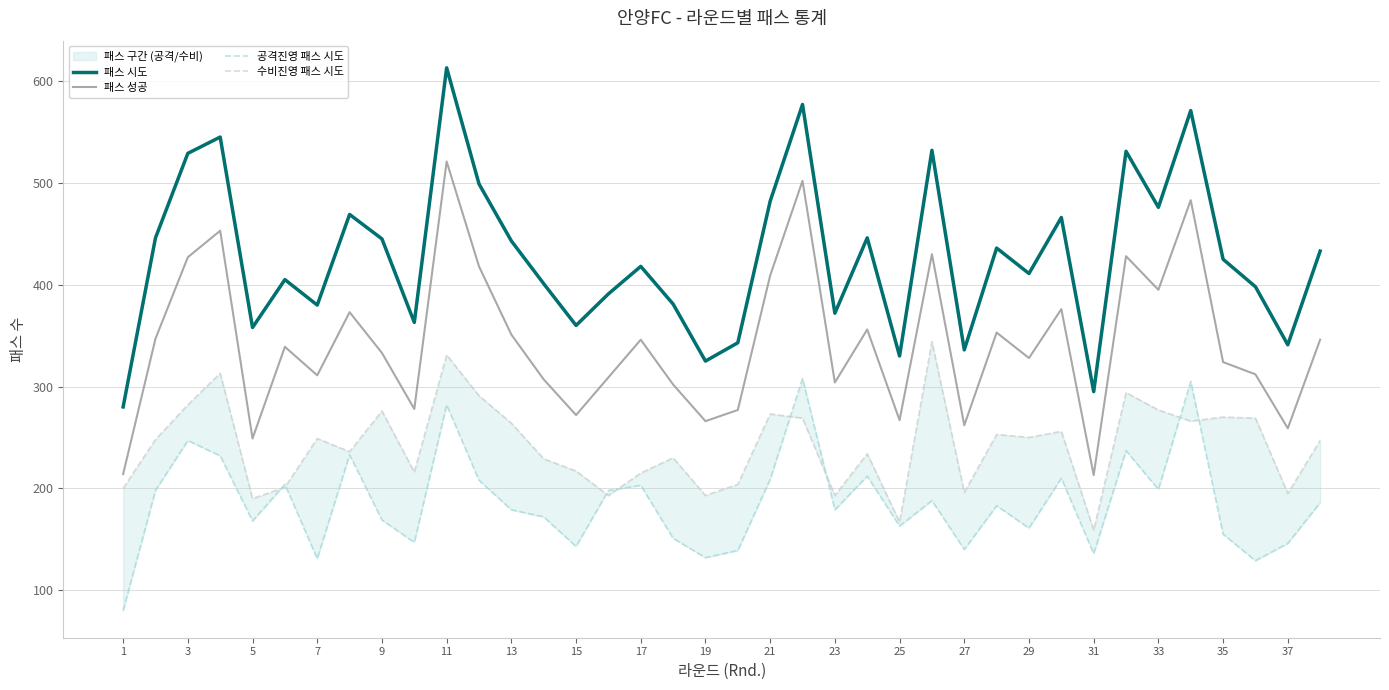

Is this an area chart (filled region under the line)?

No